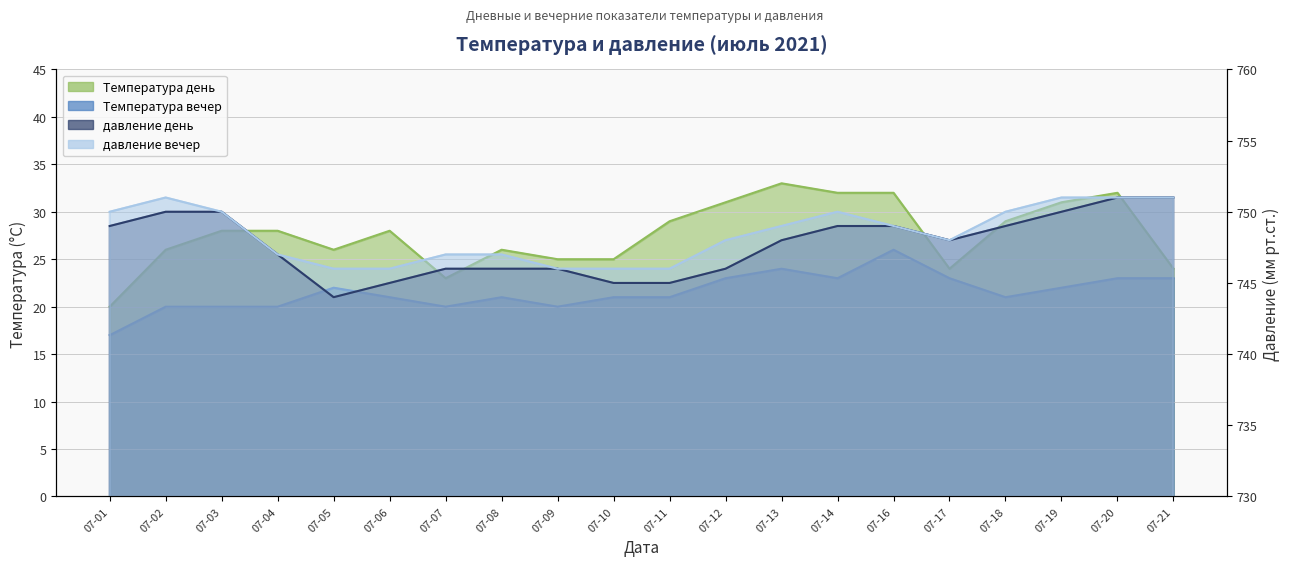

Where does the Температура день series first go above 28?

07-11